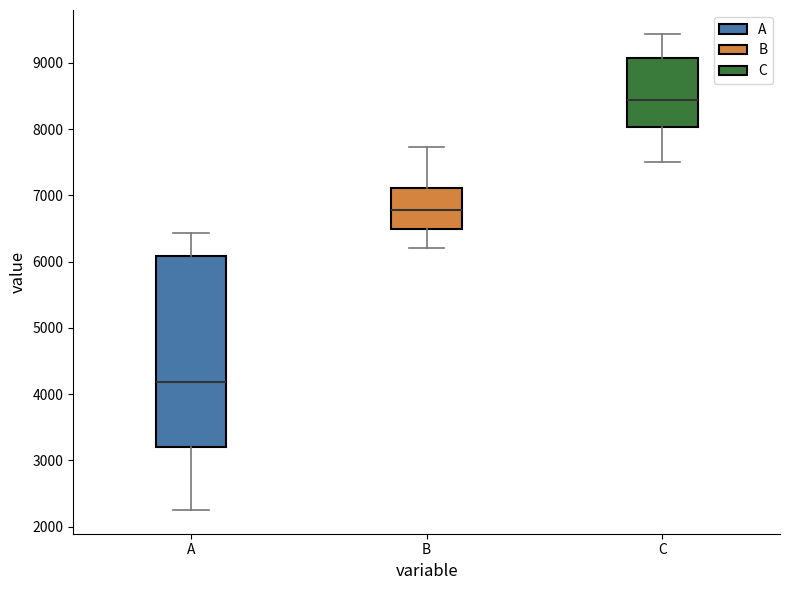

Reading left to right, transcribe this box plot: for each box, give where its median line is, the range the box spans, and where its two whiskers end, as read against the y-axis. The values are not printed on the chart, so give them approximately, as read against the axis.

A: median 4200, box 3200 to 6100, whiskers 2300 to 6400
B: median 6800, box 6500 to 7100, whiskers 6200 to 7700
C: median 8400, box 8000 to 9100, whiskers 7500 to 9400